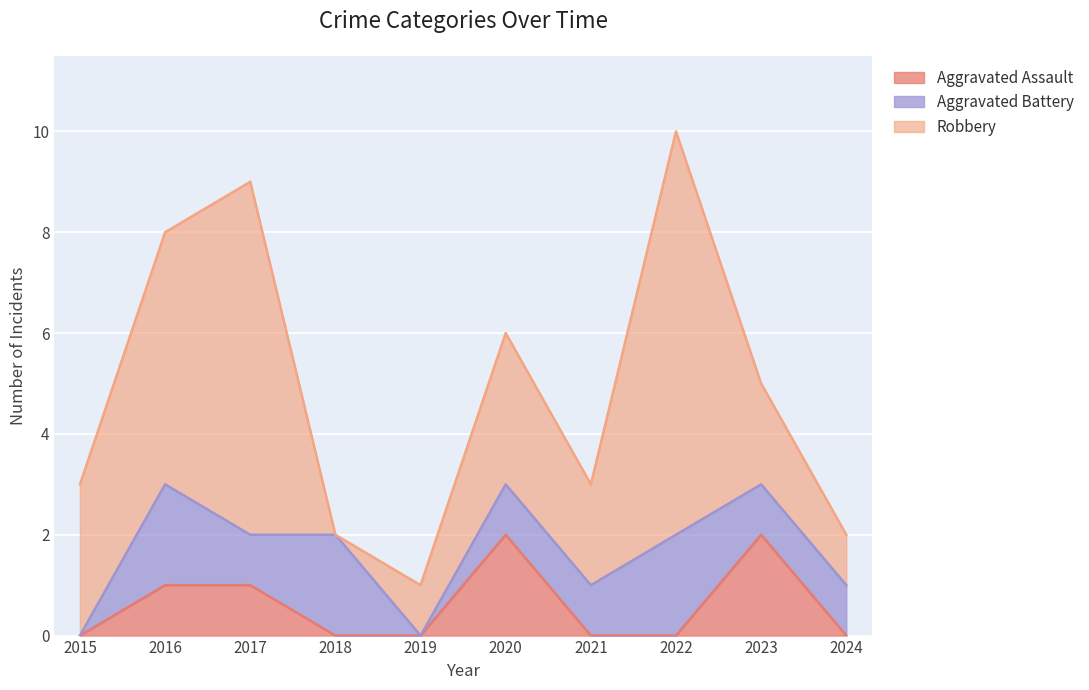

Reading left to right, what are all the values shown in this chart?

Aggravated Assault: 0	1	1	0	0	2	0	0	2	0
Aggravated Battery: 0	2	1	2	0	1	1	2	1	1
Robbery: 3	5	7	0	1	3	2	8	2	1